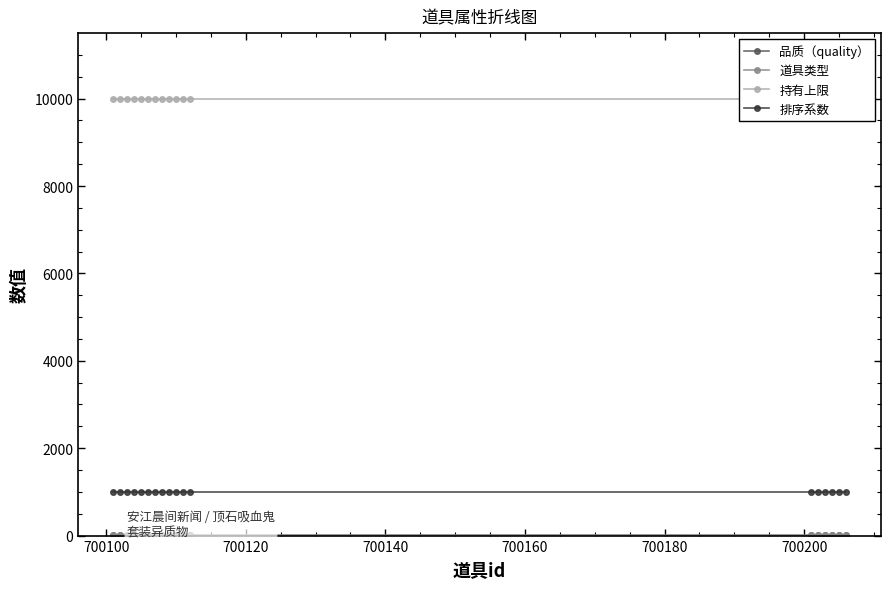

What is the maximum value for 排序系数?

999